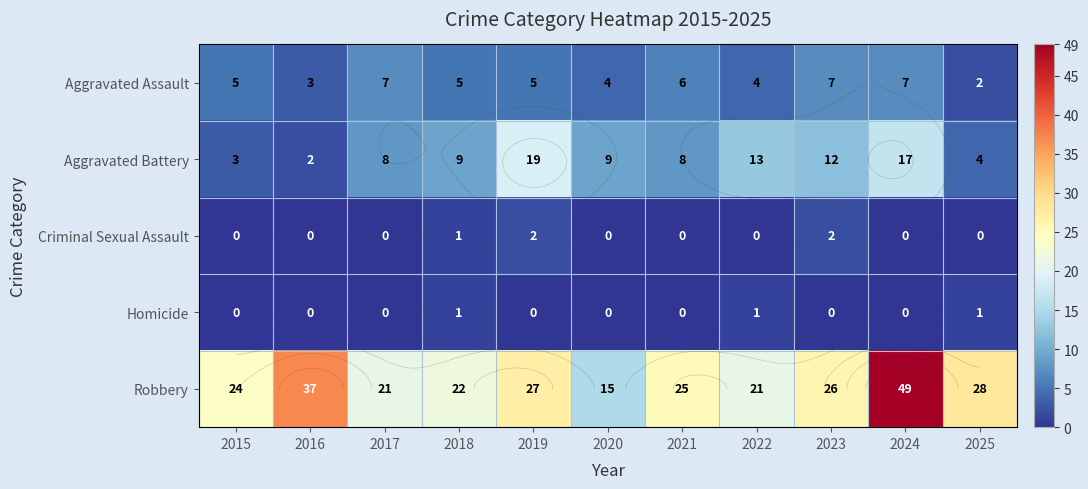

What is the approximate value of Aggravated Assault at 2016?

3